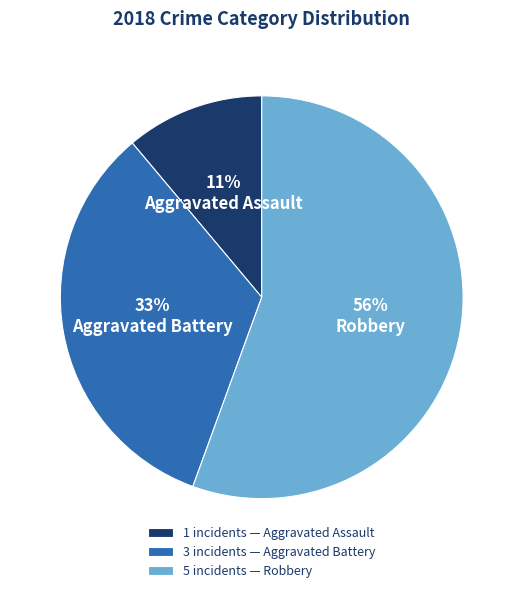

Approximately how many times larger is the value at 3 incidents — Aggravated Battery compared to 1 incidents — Aggravated Assault?

3.0